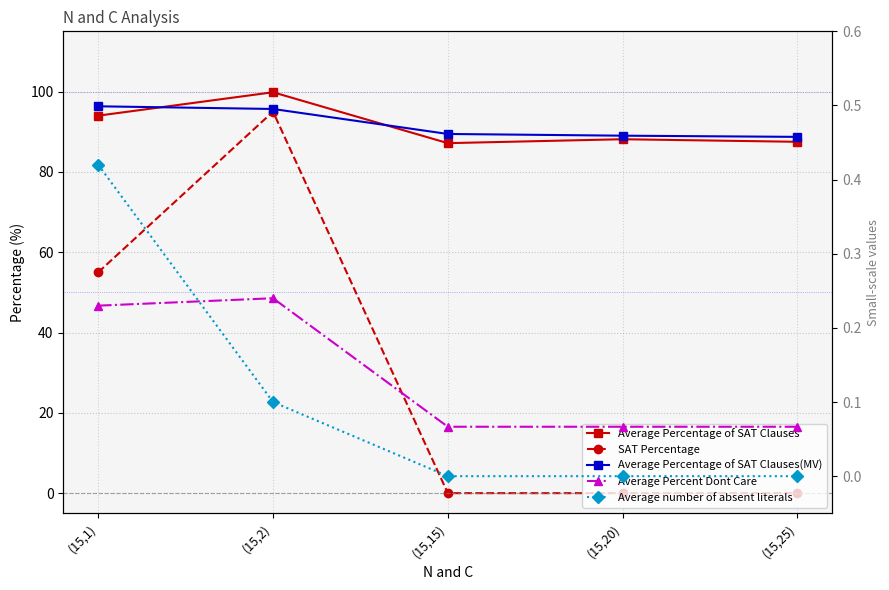

Reading right to left, what are all the values shown in this chart?

Average Percentage of SAT Clauses: 87.5	88.1	87.2	99.8	94.0
SAT Percentage: 0.0	0.0	0.0	95.0	55.0
Average Percentage of SAT Clauses(MV): 88.7	89.0	89.4	95.7	96.3
Average Percent Dont Care: 0.1	0.1	0.1	0.2	0.2
Average number of absent literals: 0.0	0.0	0.0	0.1	0.4